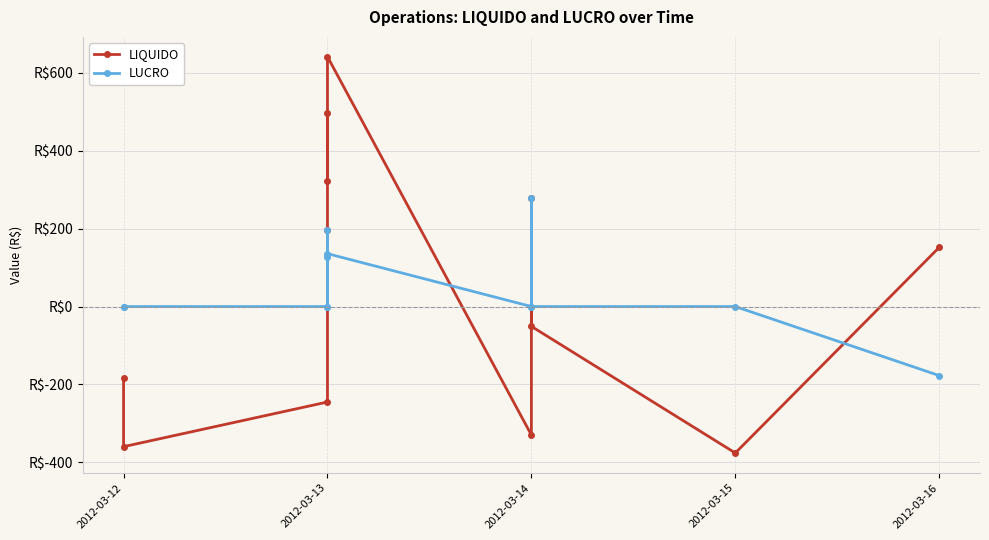

Is the value of LUCRO at 2012-03-16 greater than the value of LIQUIDO at 2012-03-13?

Yes